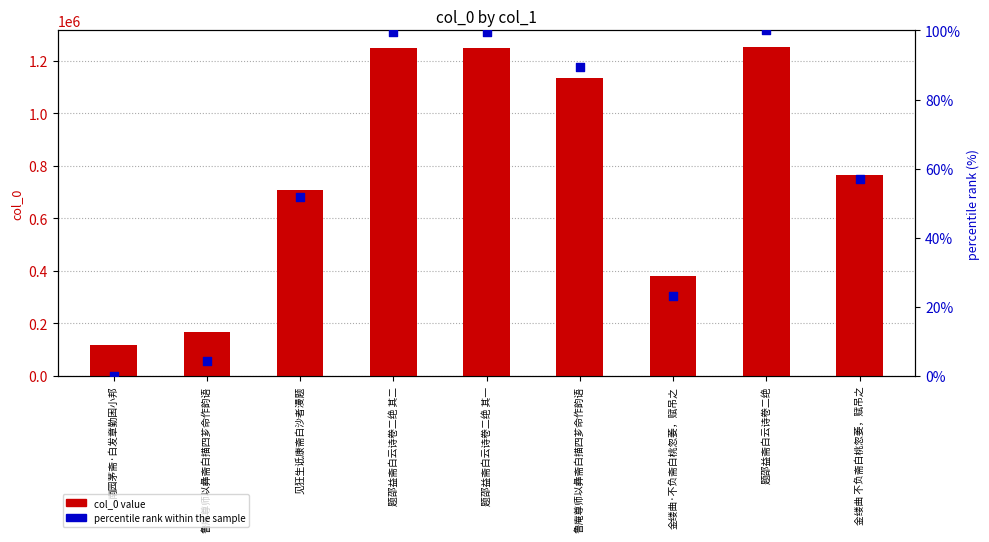

Is the value of col_0 value at 南园茅斋·白发章勤困小邦 greater than the value of percentile rank within the sample at 鲁庵尊师以彝斋白描四芗命作韵语?

Yes